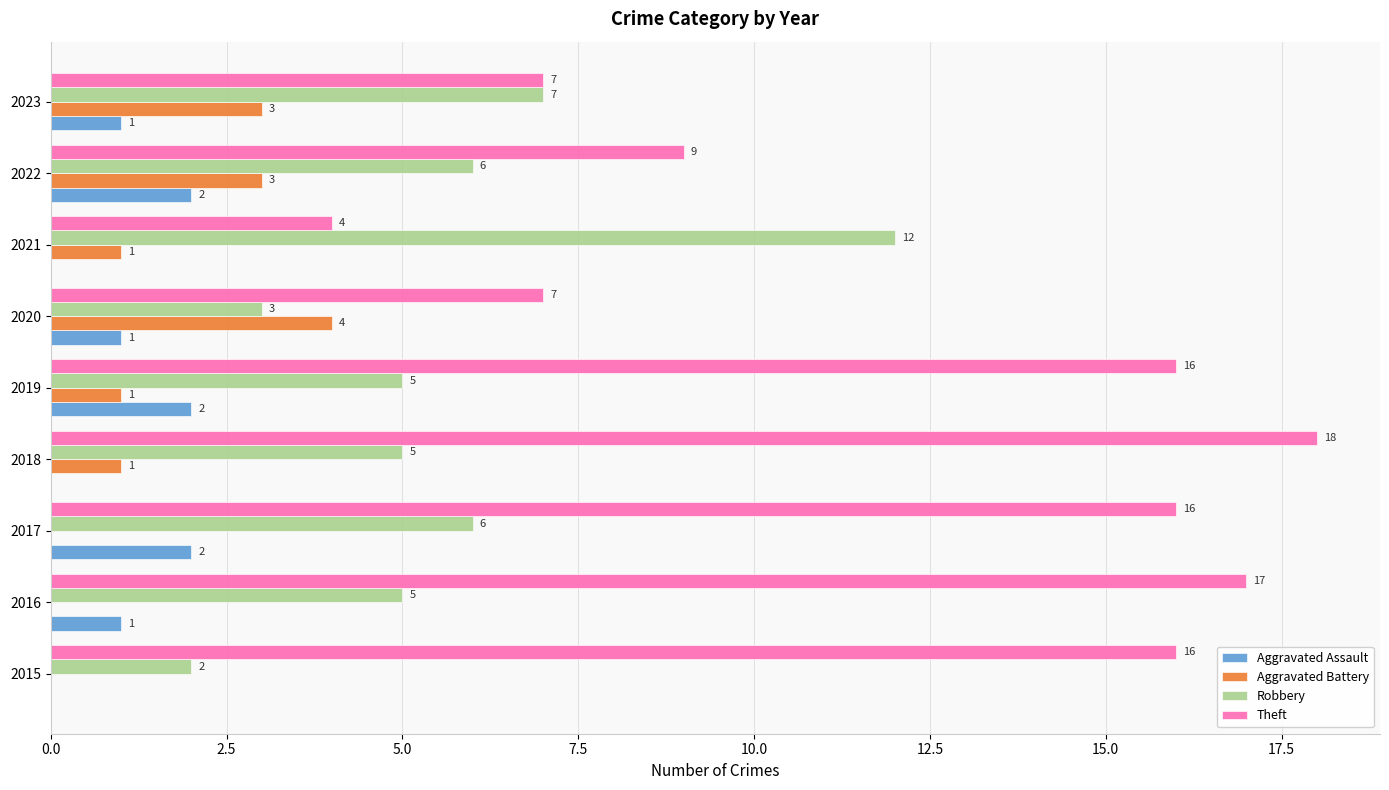

What is the sum of the Aggravated Battery values at 2017 and 2022?

3